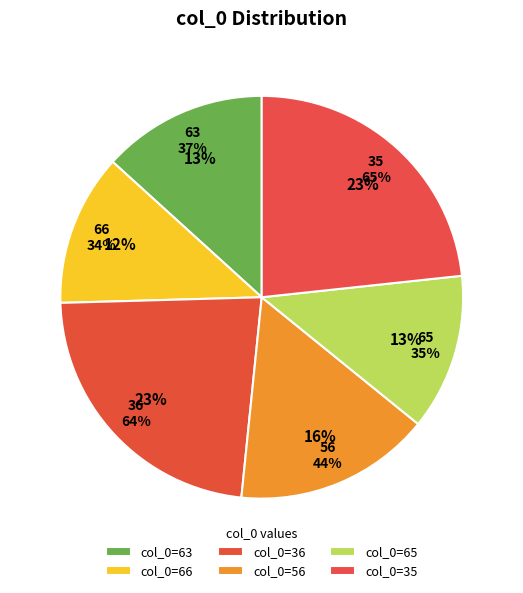

Is there a majority slice in this chart?

No